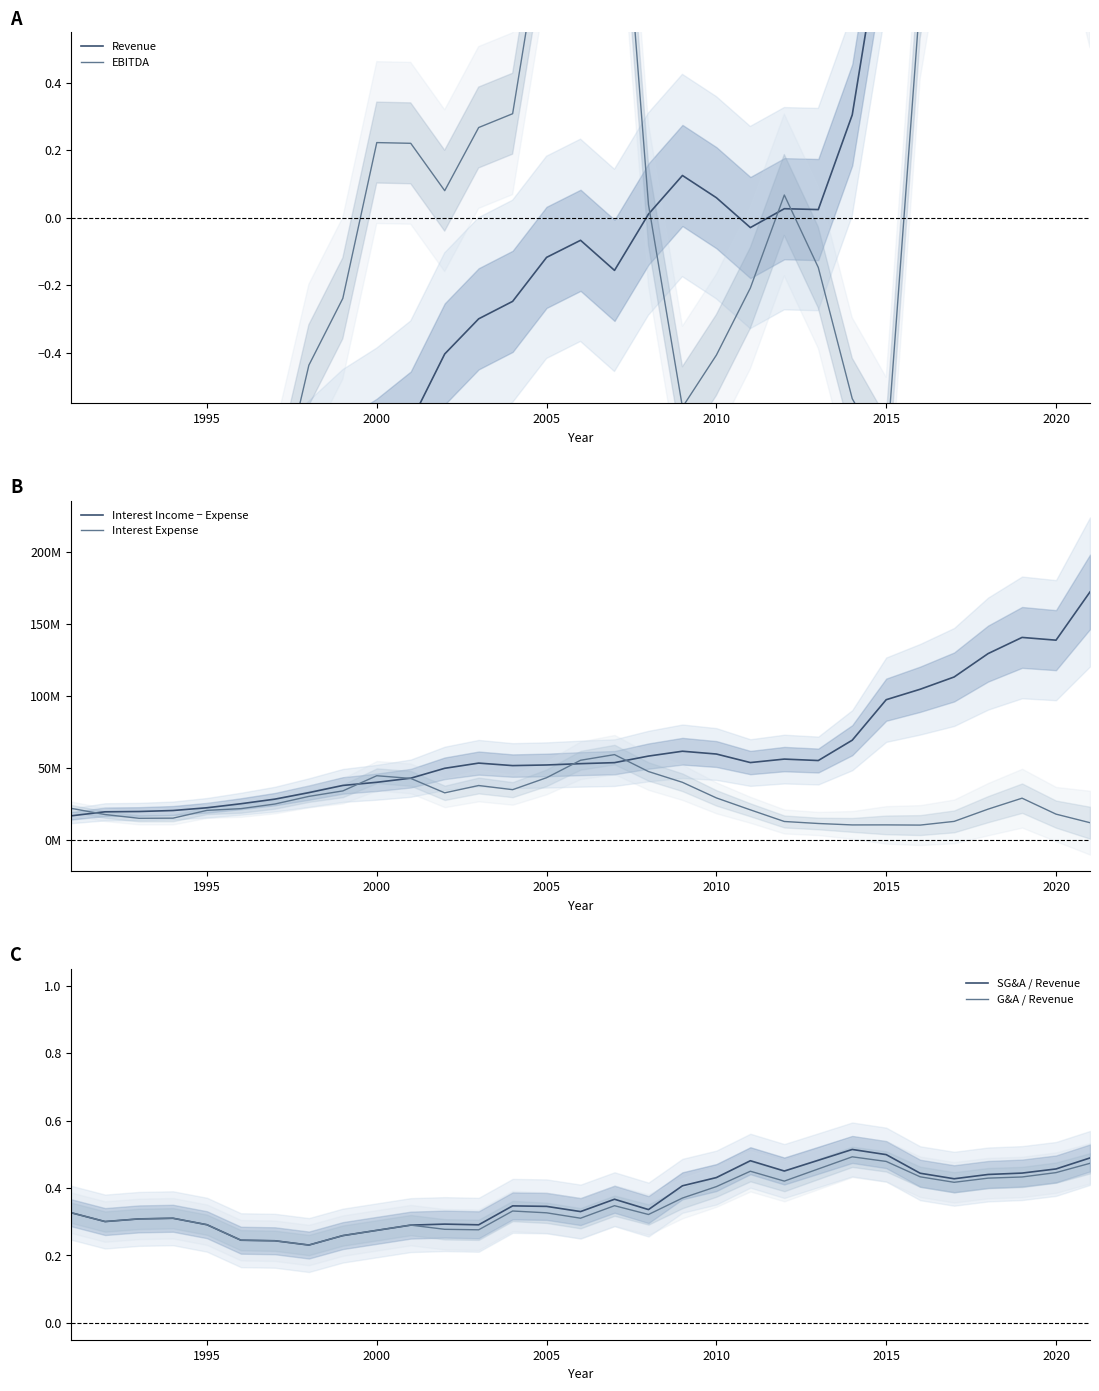

What is the value of the G&A / Revenue point at the 5th from the left?

0.3